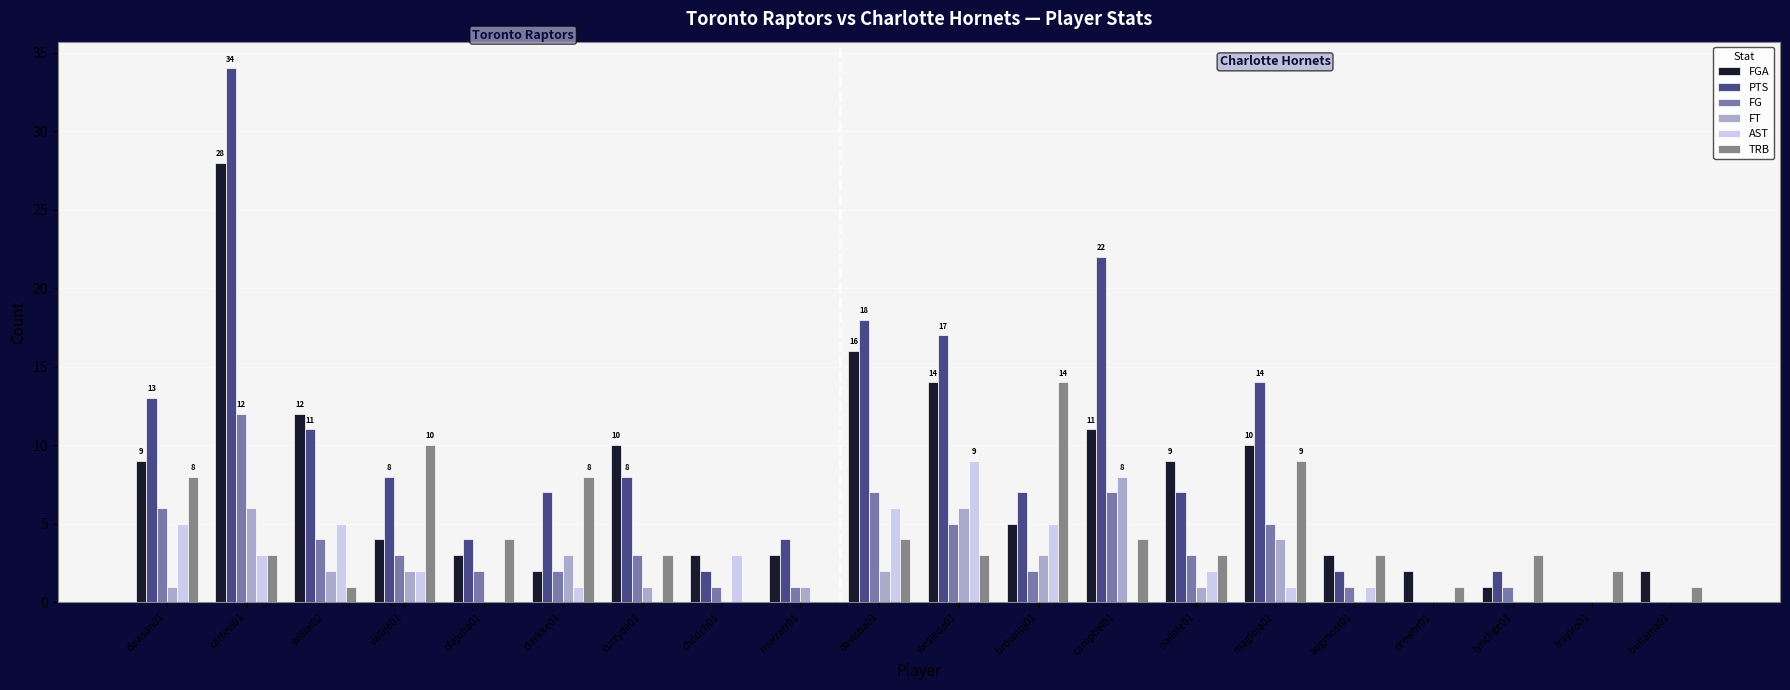

At which category is the sum across all series the highest?

cartevi01